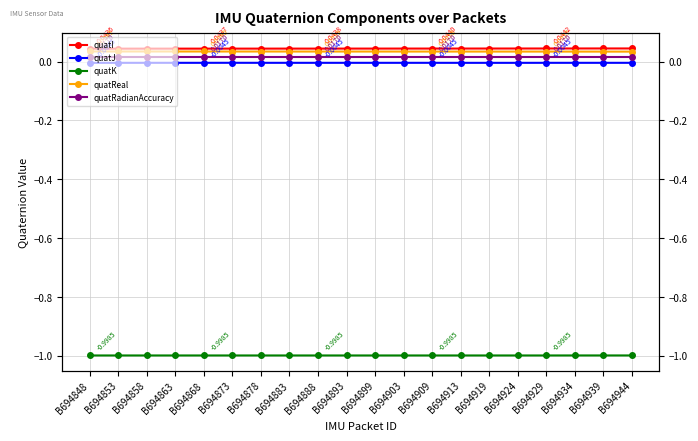

At which label is quatI closest to 0?

B694848